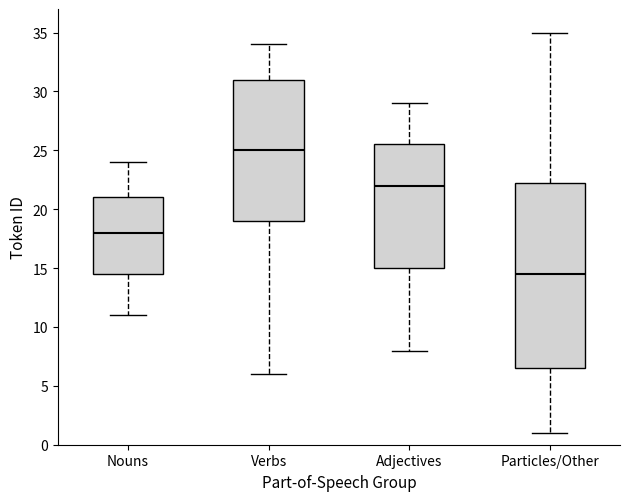

Reading left to right, transcribe this box plot: for each box, give where its median line is, the range the box spans, and where its two whiskers end, as read against the y-axis. The values are not printed on the chart, so give them approximately, as read against the axis.

Nouns: median 18.0, box 14.5 to 21.0, whiskers 11.0 to 24.0
Verbs: median 25.0, box 19.0 to 31.0, whiskers 6.0 to 34.0
Adjectives: median 22.0, box 15.0 to 25.5, whiskers 8.0 to 29.0
Particles/Other: median 14.5, box 6.5 to 22.5, whiskers 1.0 to 35.0